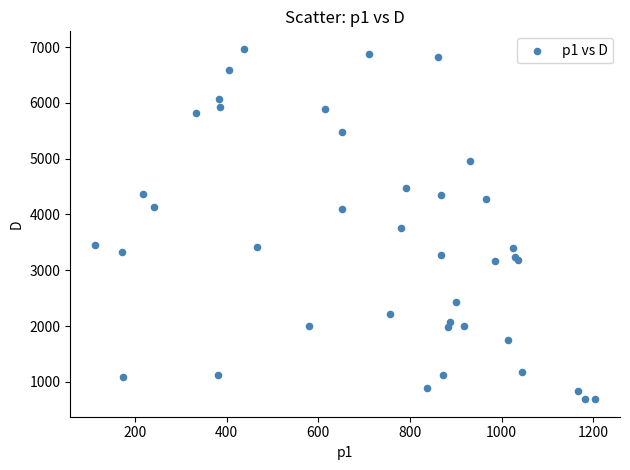

What Y value in the scatter plot is closest to 3828?

3753.3